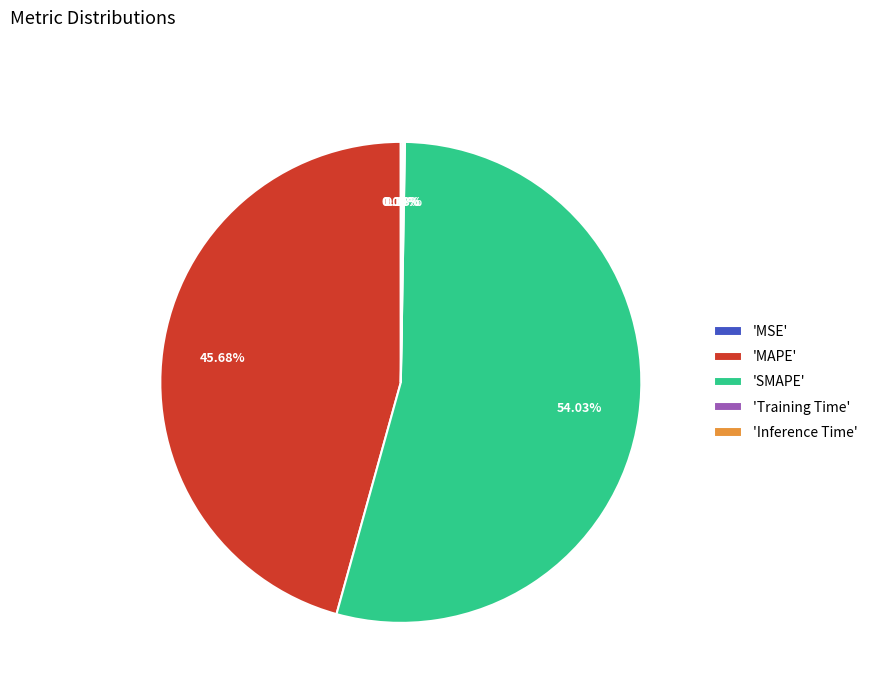

Which slice is the largest?

'SMAPE'